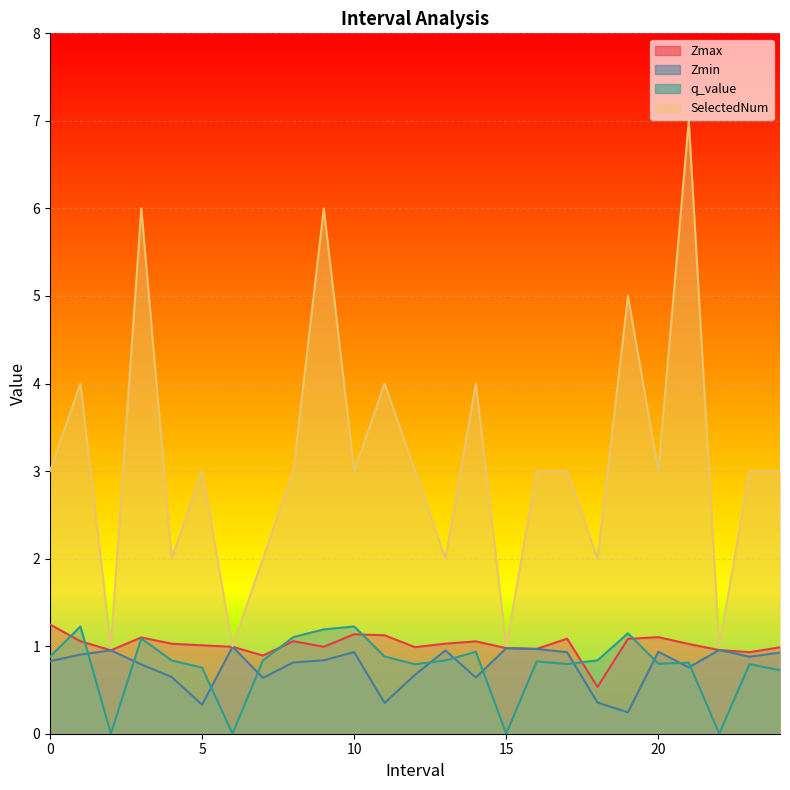

True or false: SelectedNum has more than 0 points higher than both neighbors.

True